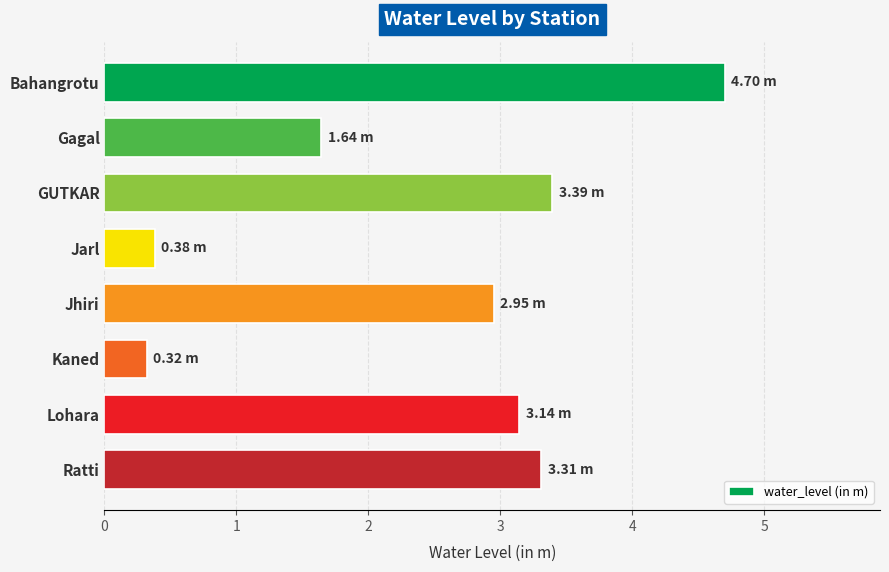

What is the label of the 3rd bar from the bottom?

Kaned